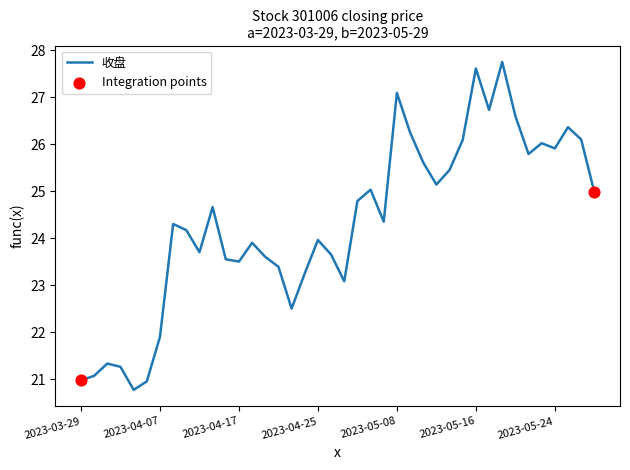

What is the greatest value displayed?

27.8